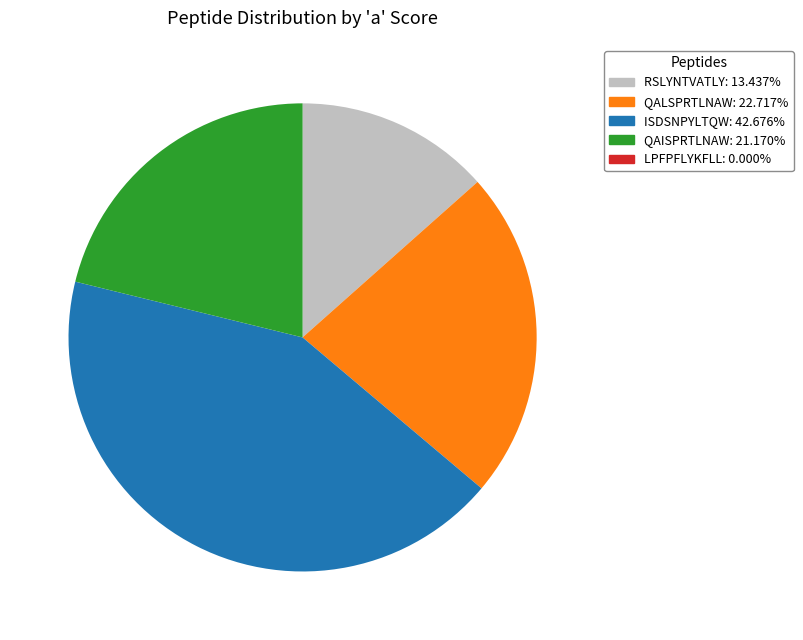

Is QALSPRTLNAW the majority of the pie?

No